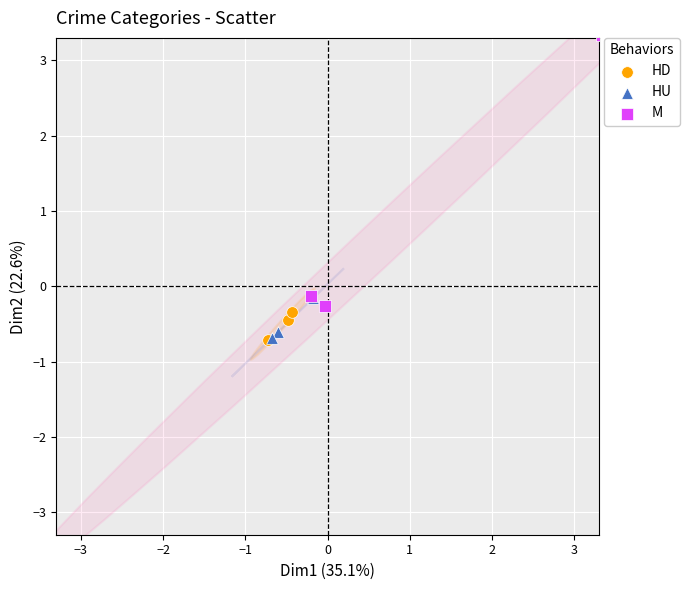

Which series contains the highest Y value?

M